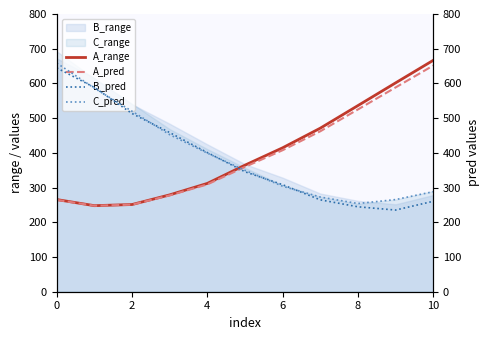

What value does the A_range series have at 0?

265.5